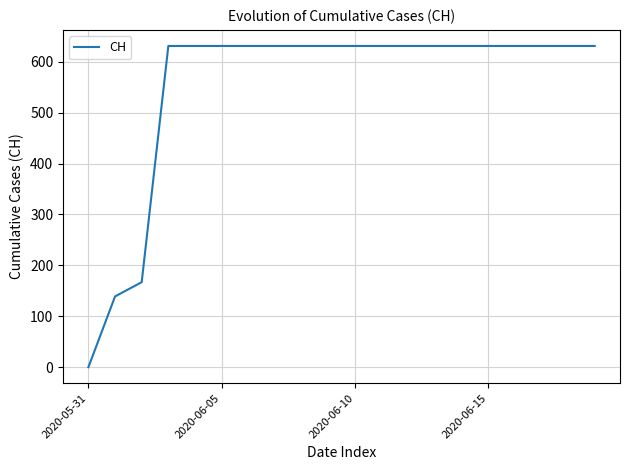

How many categories are shown in the chart?

20